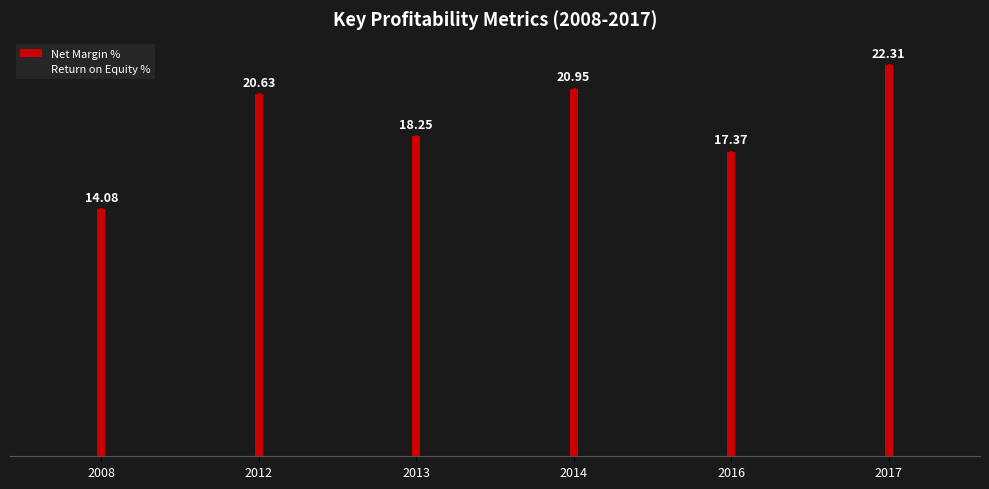

List the labels in order of value, smallest first.

2008, 2016, 2013, 2012, 2014, 2017